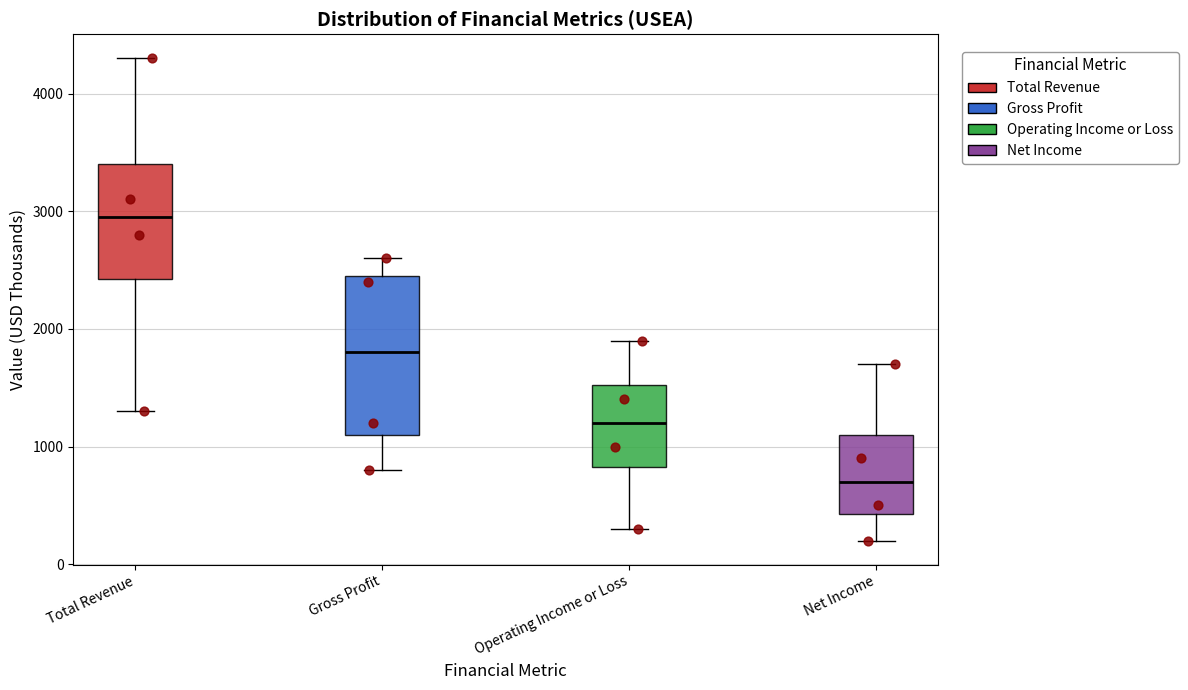

Comparing the boxes themselves (not the whiskers), which one is the tallest?

Gross Profit